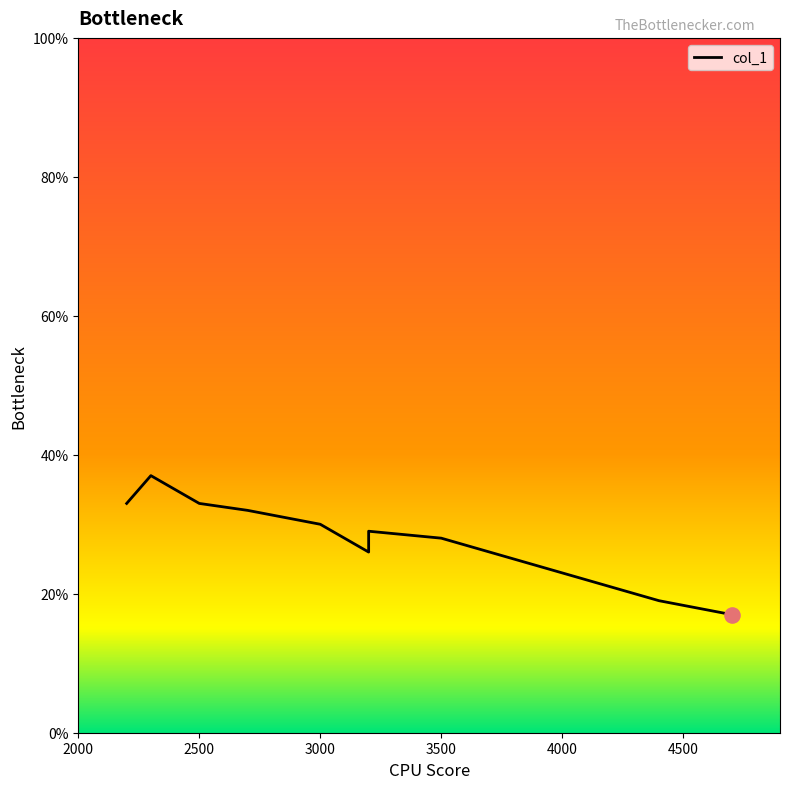

Approximately how many times larger is the value at 3500 compared to 3200?

1.1